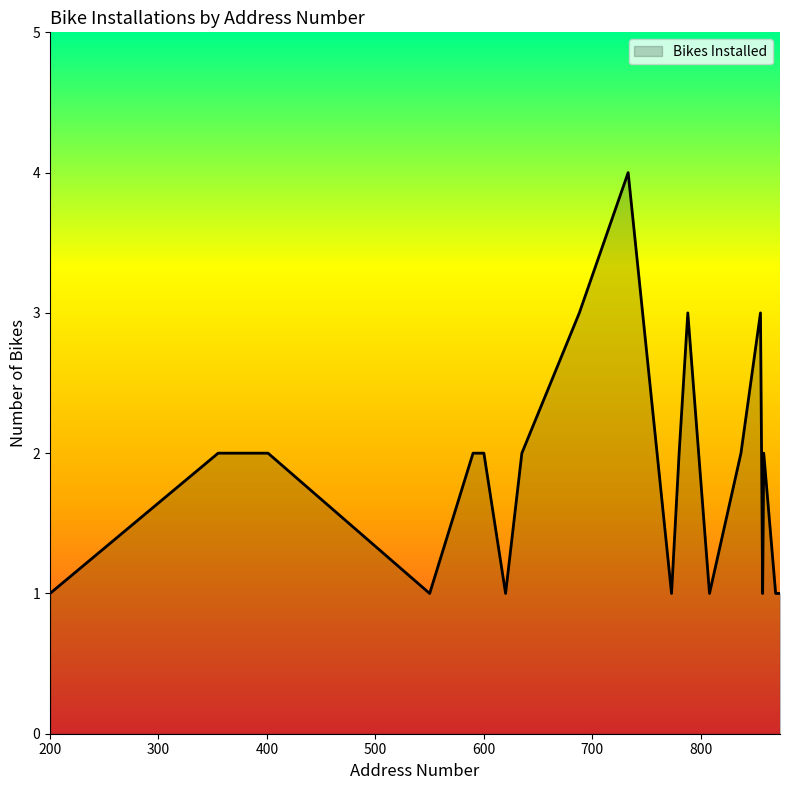

Reading right to left, transcribe all the data shown in this chart.

1	1	2	1	3	2	1	3	2	1	4	3	2	1	2	2	1	2	2	1